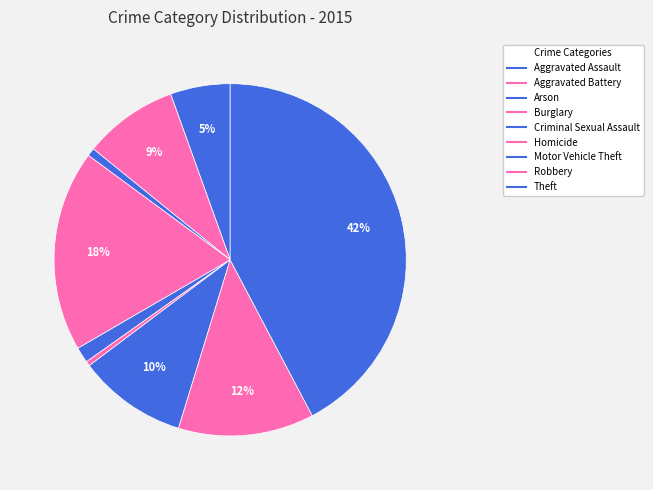

How many segments does this pie chart have?

9